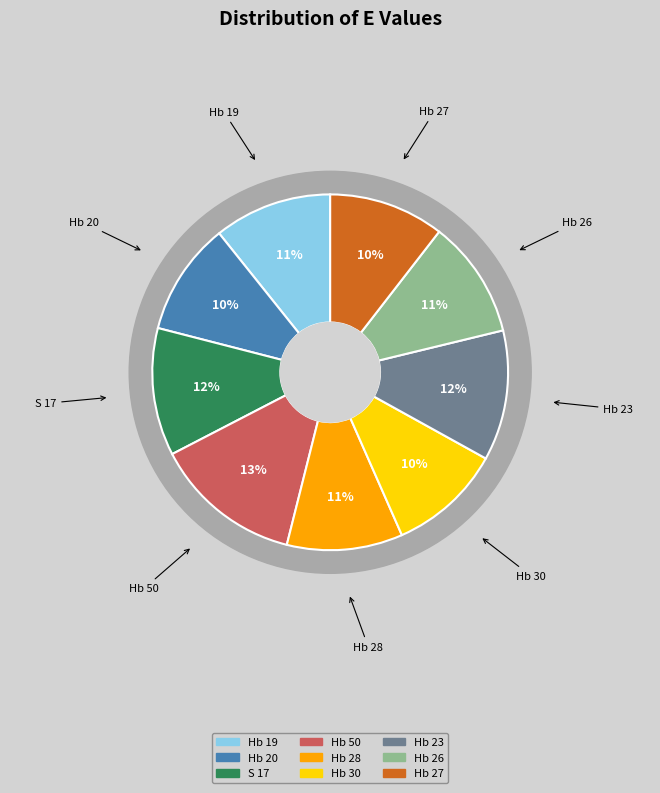

How many slices are in this pie chart?

9